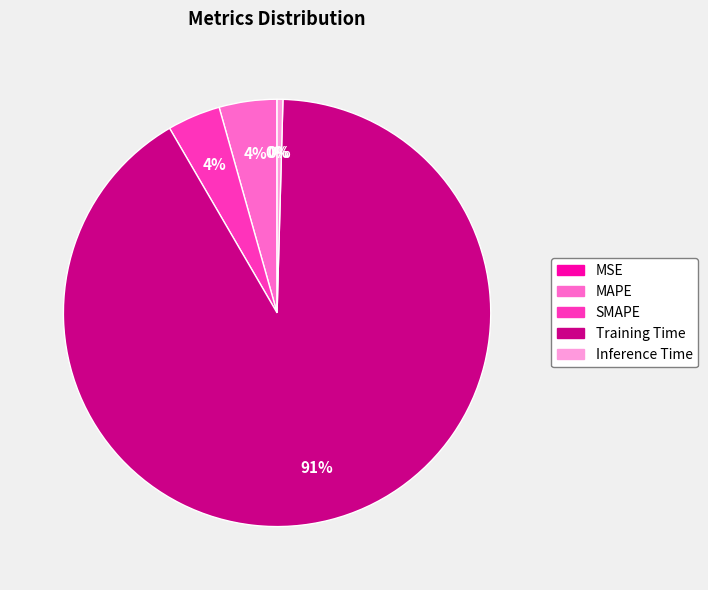

To the nearest percent, what is the average slice percentage?

20%